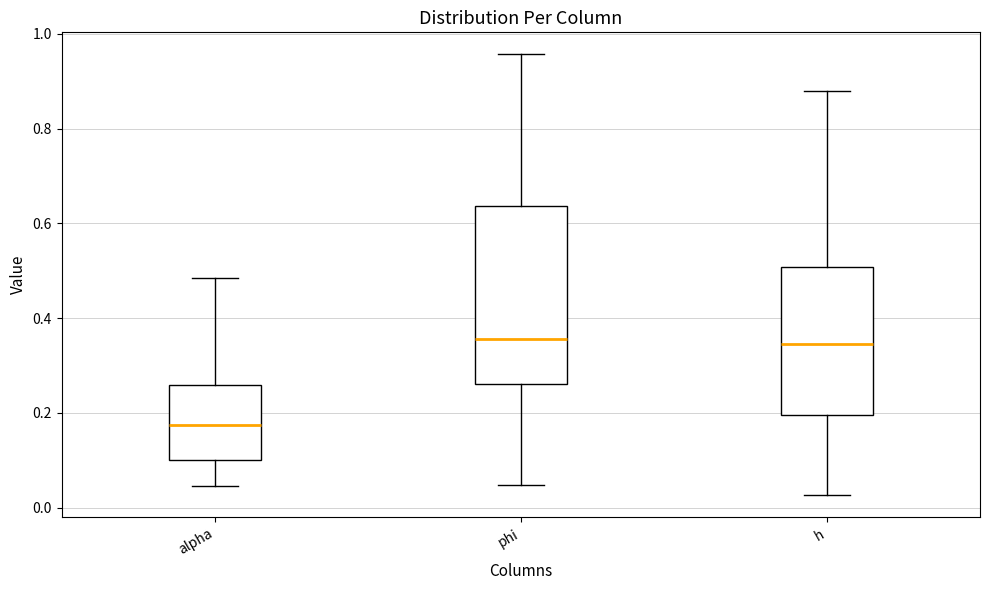

Reading left to right, transcribe this box plot: for each box, give where its median line is, the range the box spans, and where its two whiskers end, as read against the y-axis. The values are not printed on the chart, so give them approximately, as read against the axis.

alpha: median 0.18, box 0.10 to 0.26, whiskers 0.04 to 0.48
phi: median 0.36, box 0.26 to 0.64, whiskers 0.04 to 0.96
h: median 0.34, box 0.20 to 0.50, whiskers 0.02 to 0.88